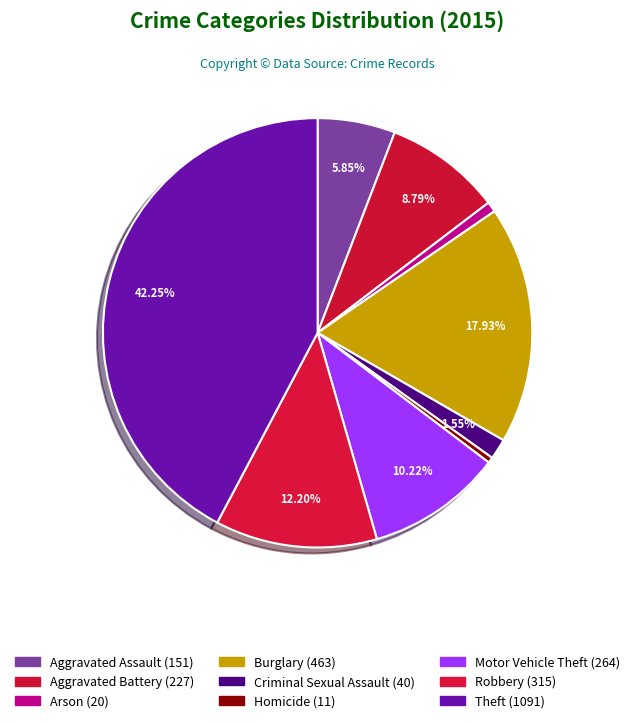

To the nearest percent, what is the difference between the Burglary and Homicide slice percentages?

18%